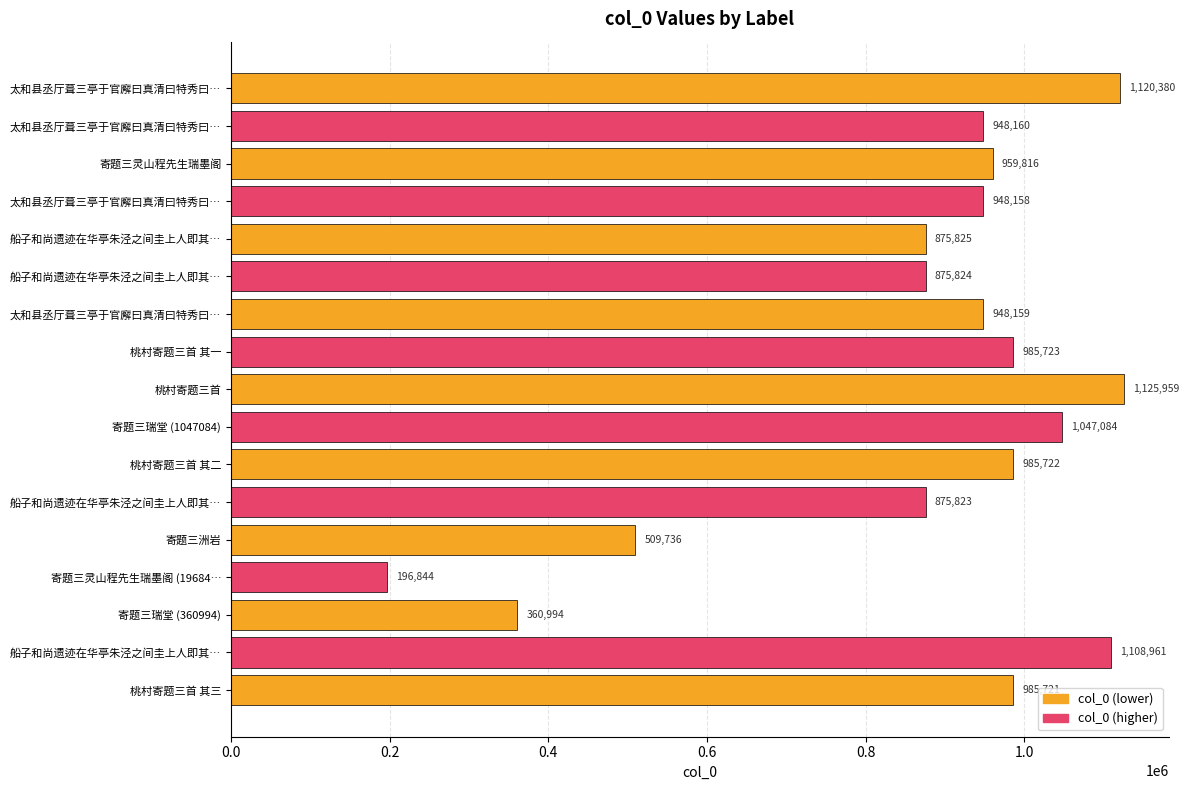

How many data points are less than 948160?

8